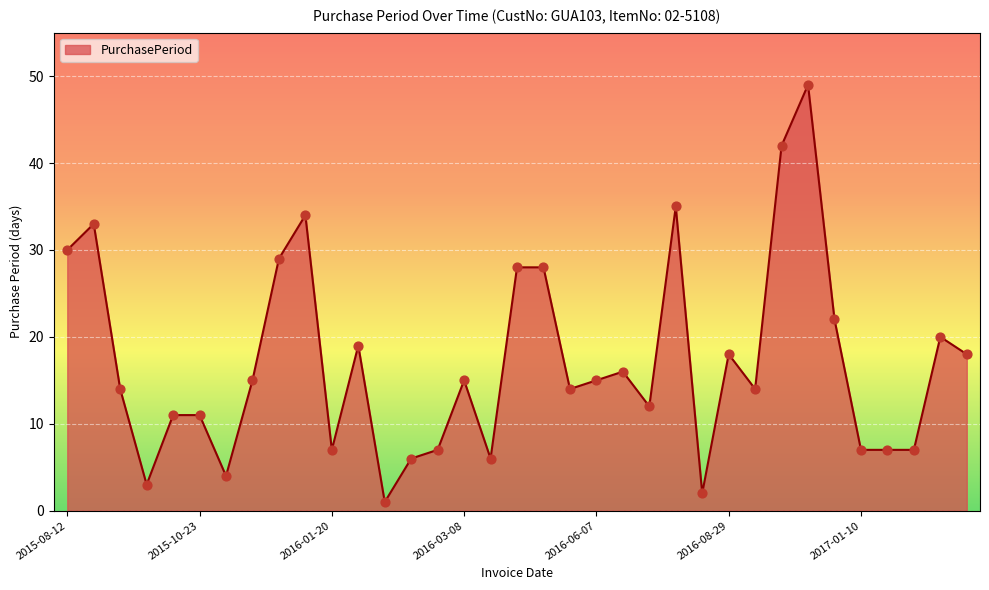

What is the maximum value shown in the chart?

49